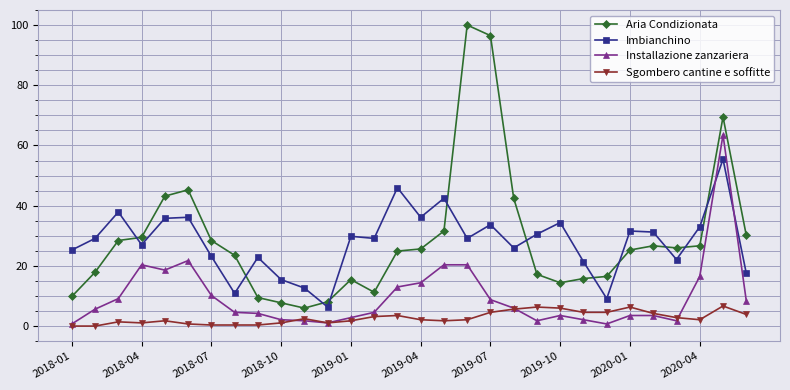

True or false: Imbianchino and Sgombero cantine e soffitte cross at least once.

False